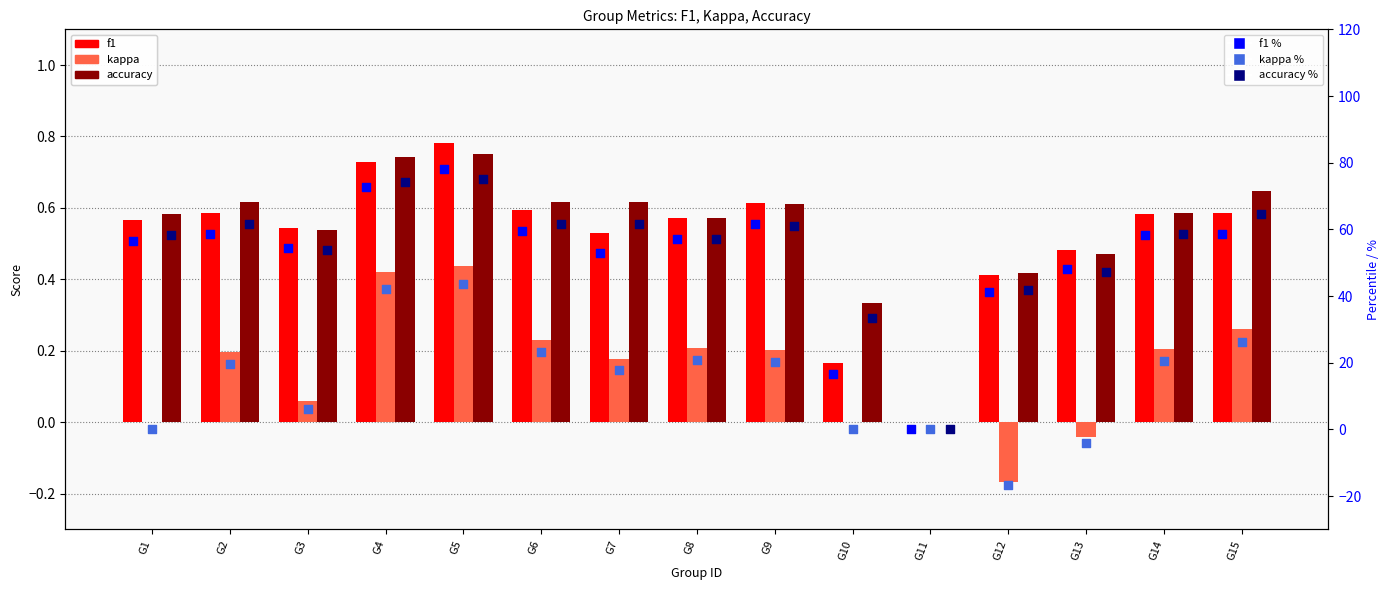

Is the value of f1 % at G5 greater than the value of f1 at G13?

Yes